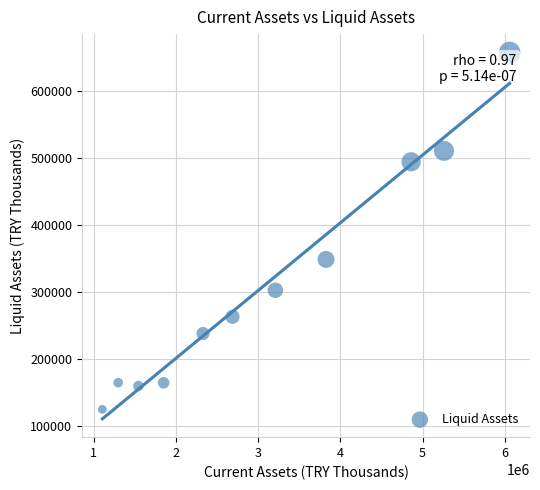

What Y value in the scatter plot is closest to 391251?

348660.7